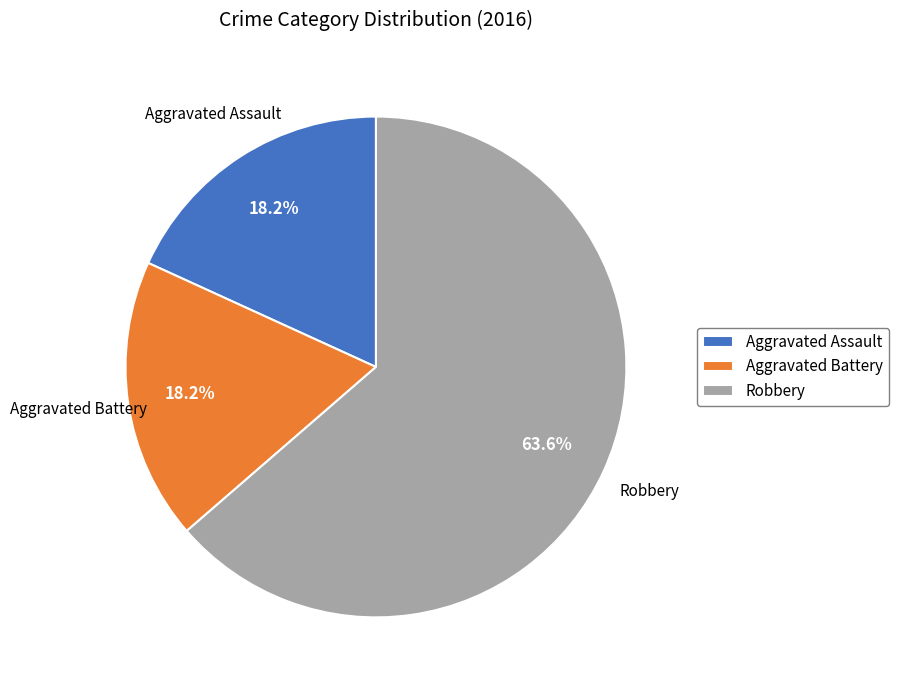

To the nearest percent, what is the difference between the Aggravated Assault and Robbery slice percentages?

45%